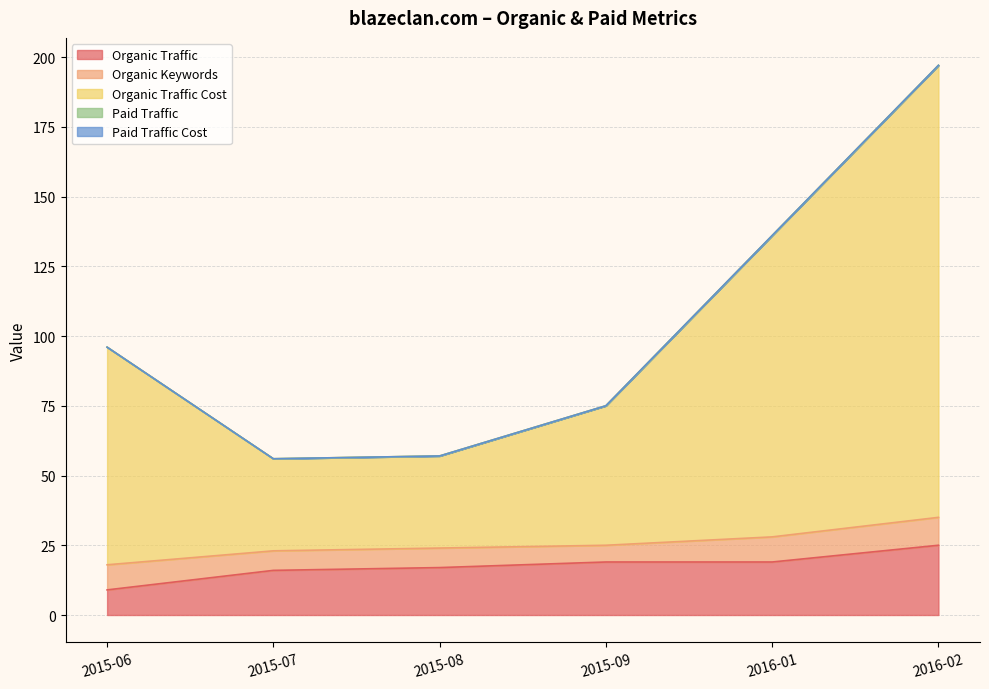

At how many categories does at least one series exceed 120?

1